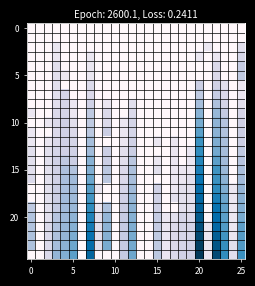

At which category is the sum across all series the highest?

20